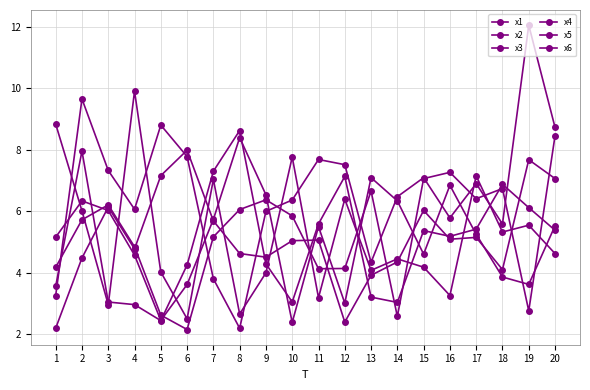

Where do x1 and x4 first cross each other?

1 and 2